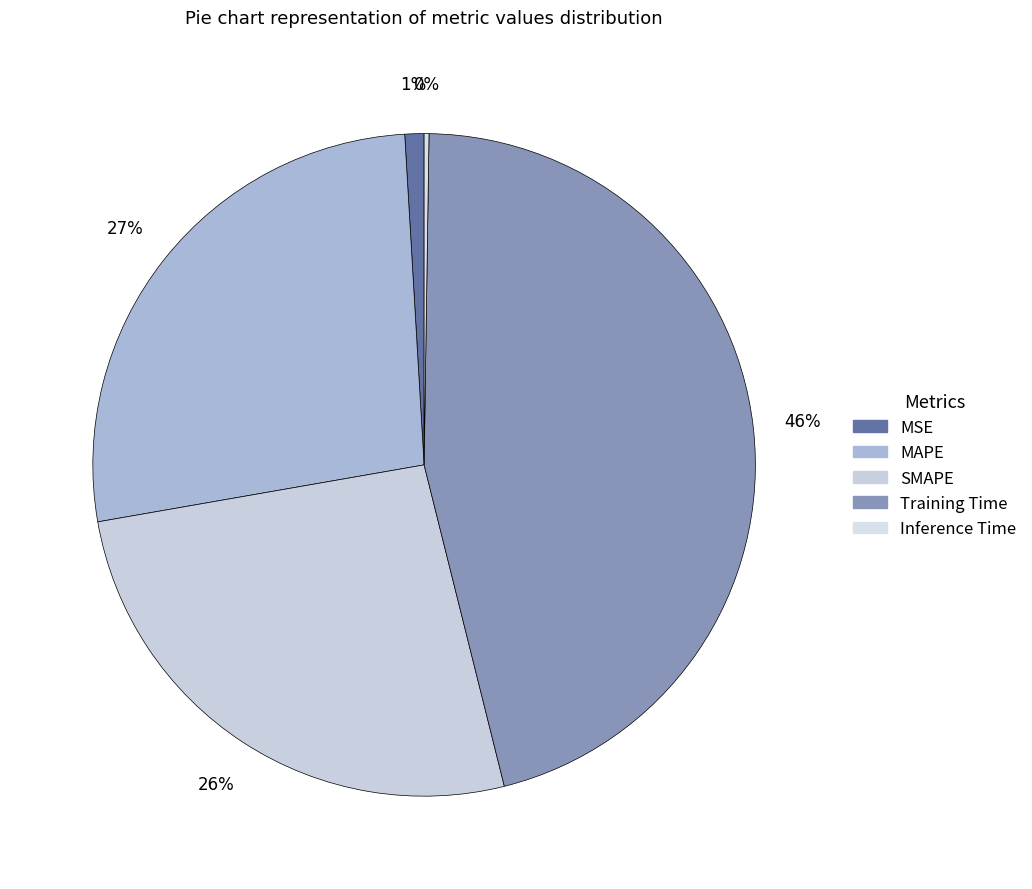

Which category has the biggest portion of the pie?

Training Time